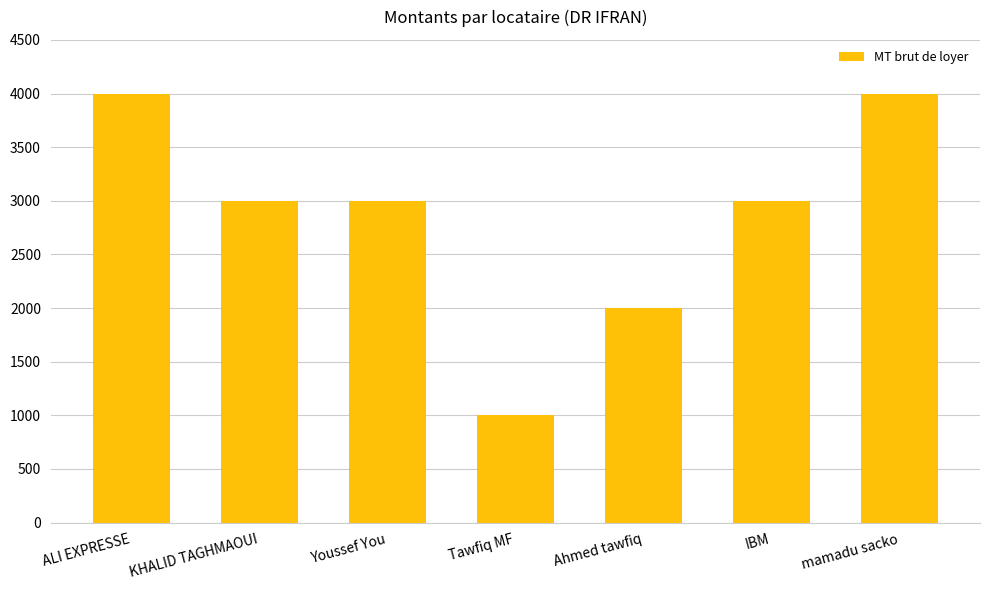

What is the label of the 4th bar from the left?

Tawfiq MF